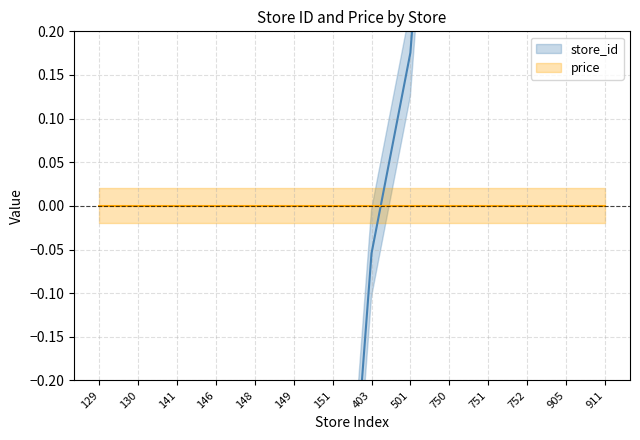

Rank the categories by value from lowest to highest.

129, 130, 141, 146, 148, 149, 151, 403, 501, 750, 751, 752, 905, 911